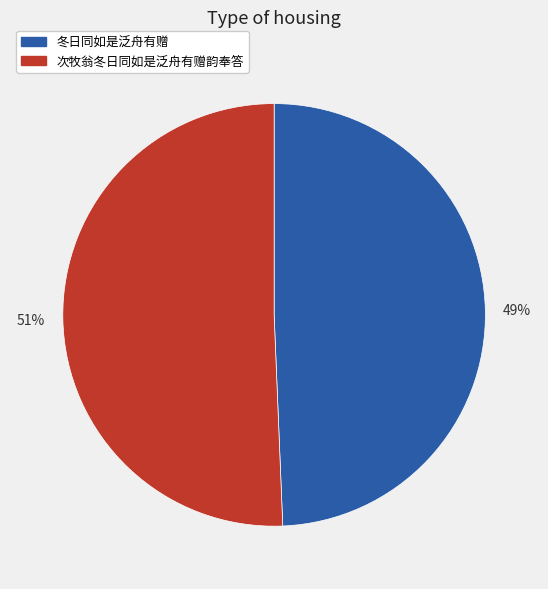

Count the number of slices in the pie.

2